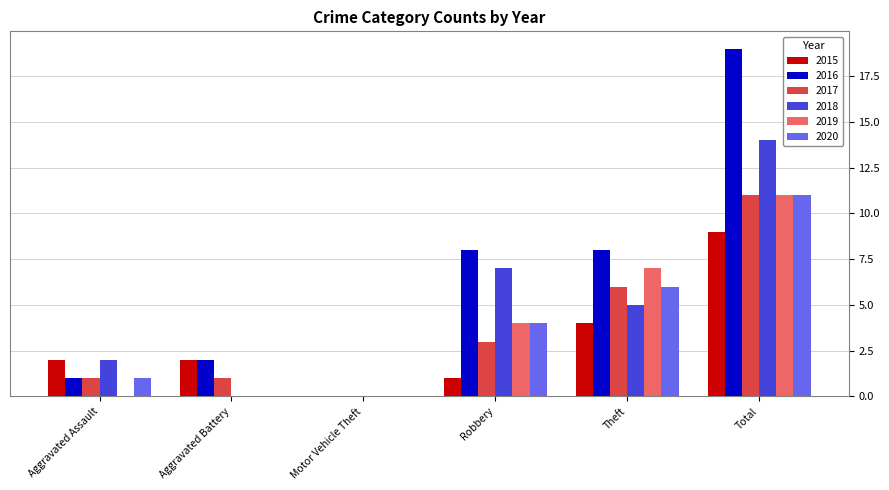

What are all the series names shown in the legend?

2015, 2016, 2017, 2018, 2019, 2020